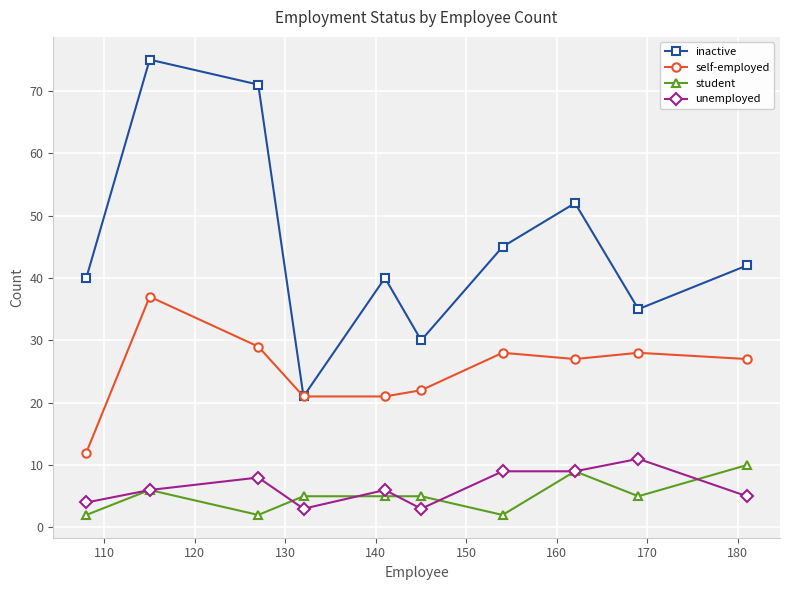

True or false: self-employed and student cross at least once.

False